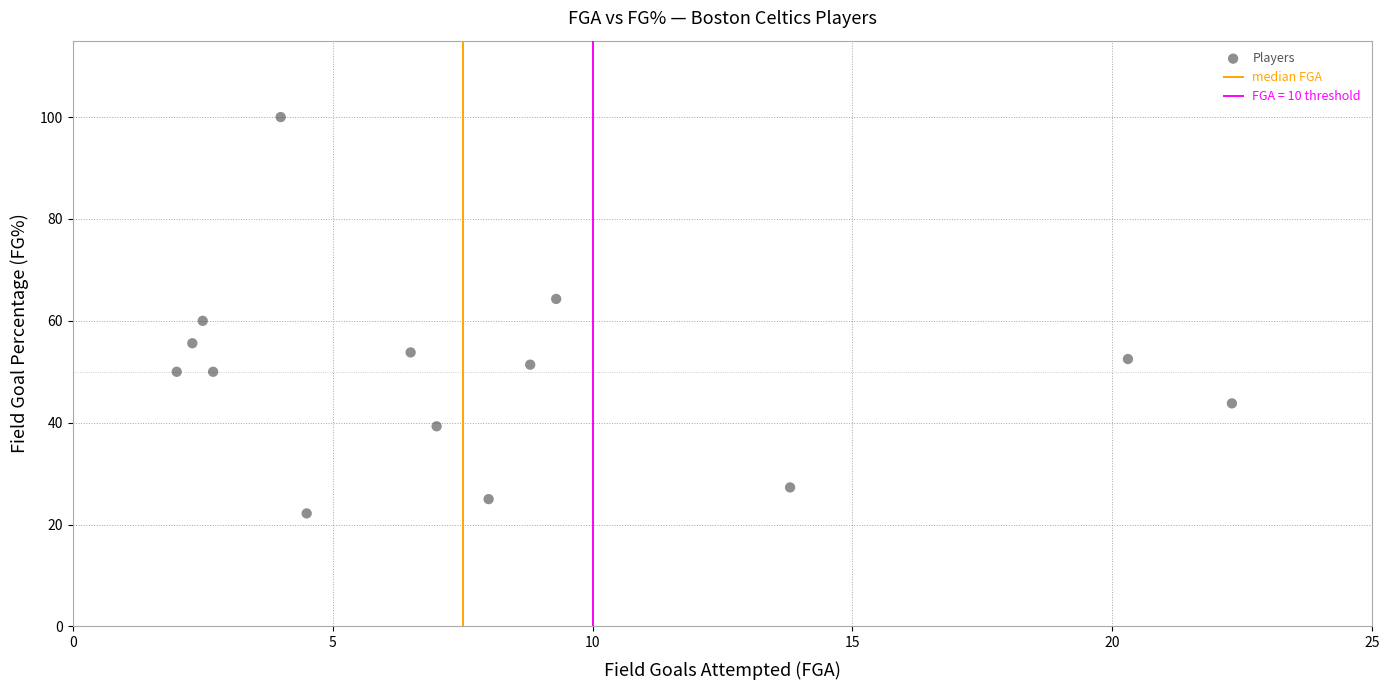

What is the range of Y values (max minus min)?

77.8